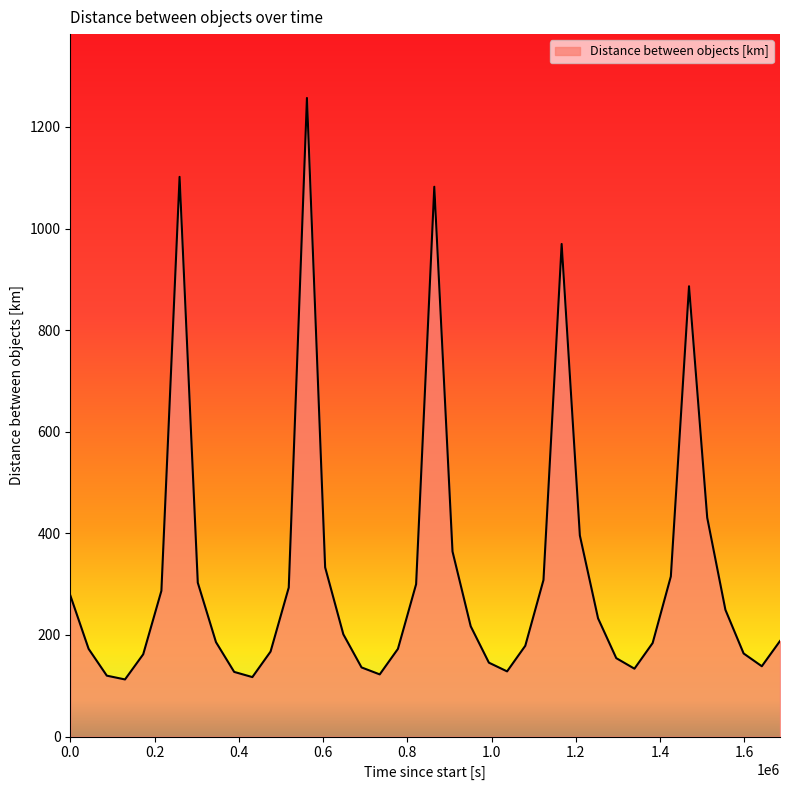

How many values are below 201?

20